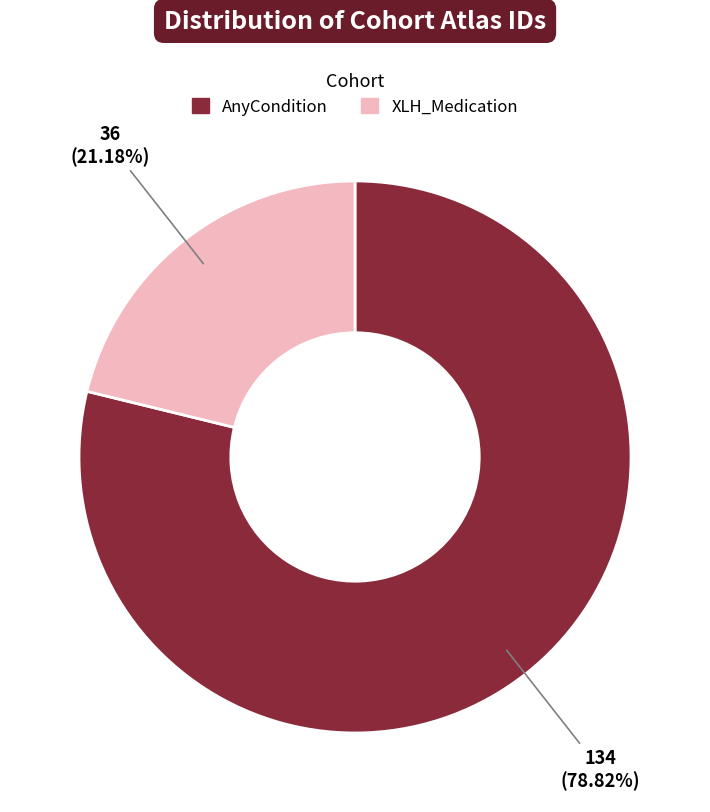

What portion of the pie excludes AnyCondition?

21.2%